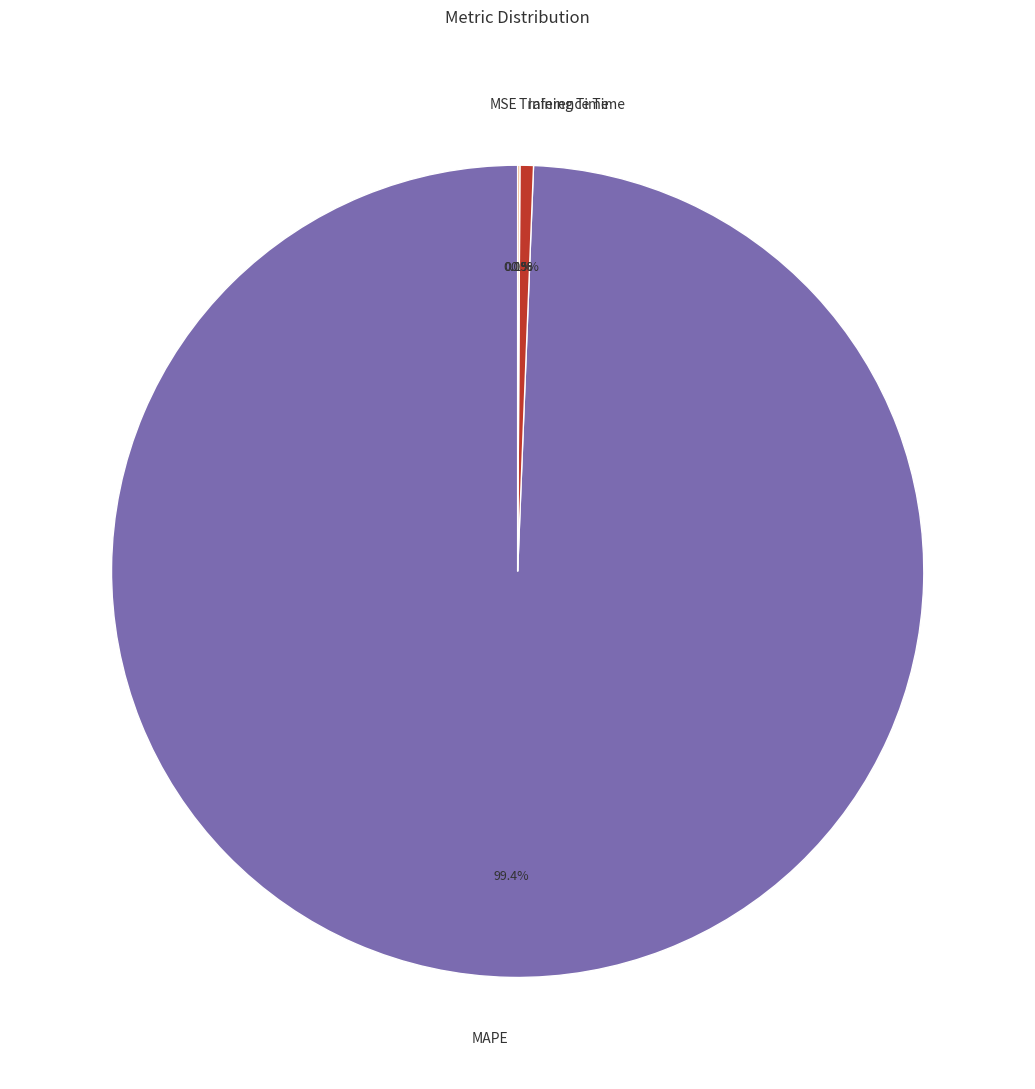

What is the total percentage of MAPE and Training Time?

99.5%